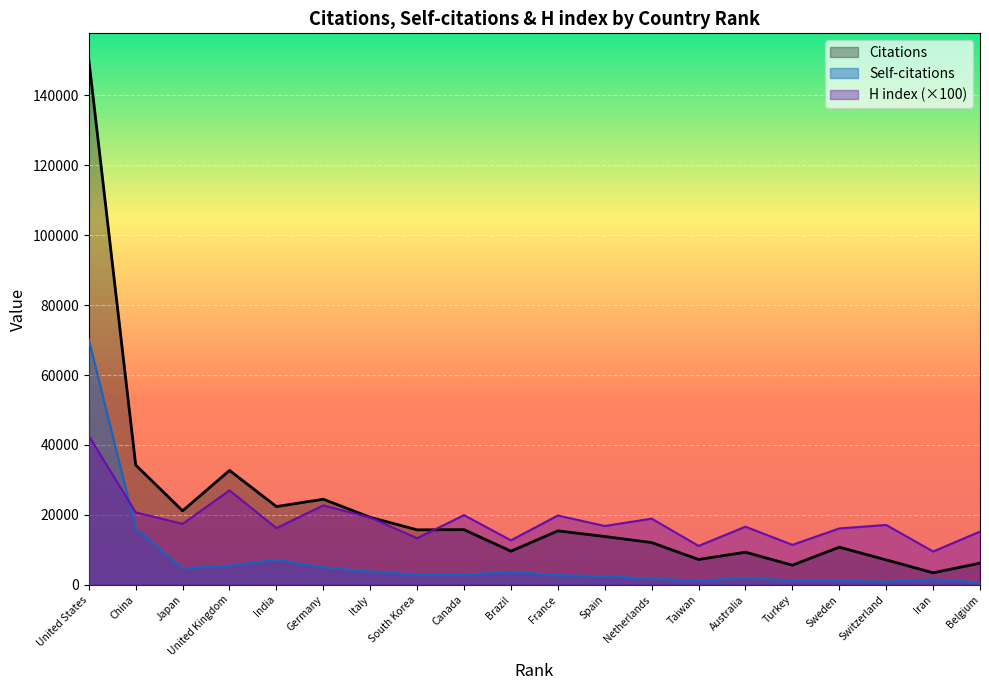

Which series changed the most between China and India?

Citations